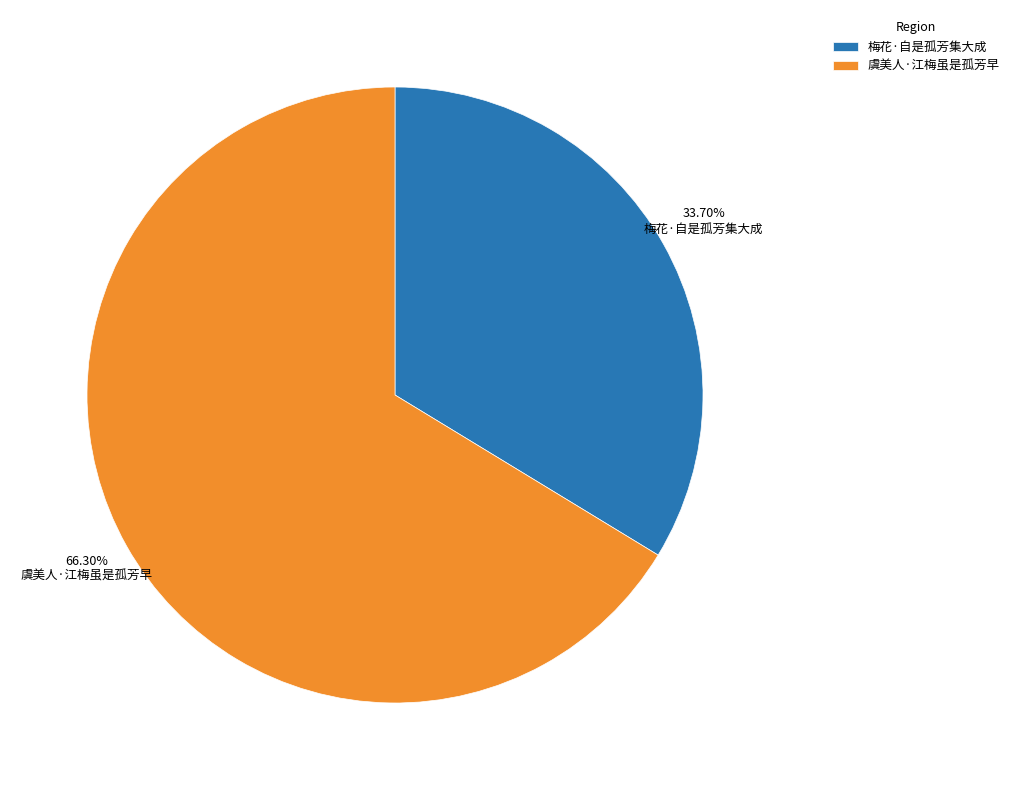

How many segments does this pie chart have?

2